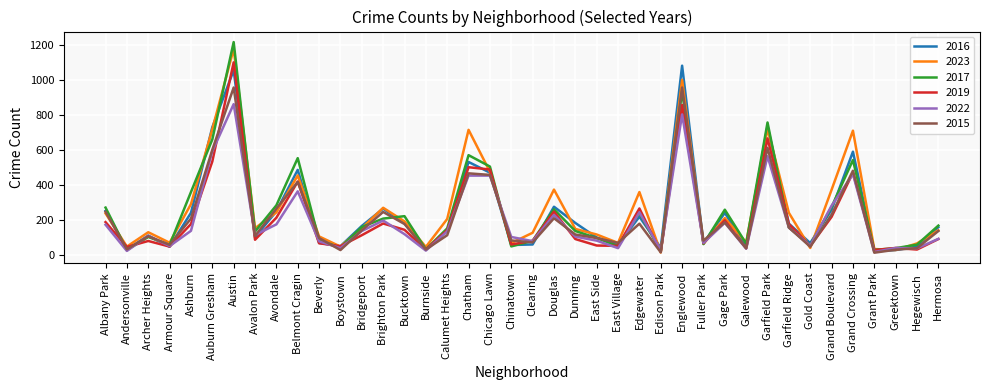

Is the value of 2015 at Gold Coast greater than the value of 2016 at Douglas?

No